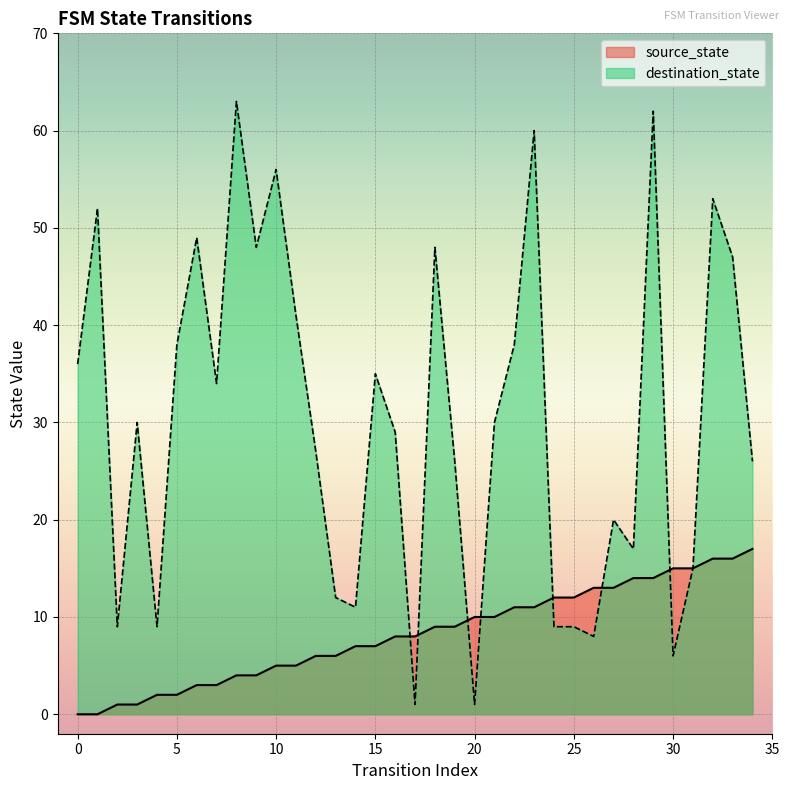

True or false: source_state has more than 0 points higher than both neighbors.

False